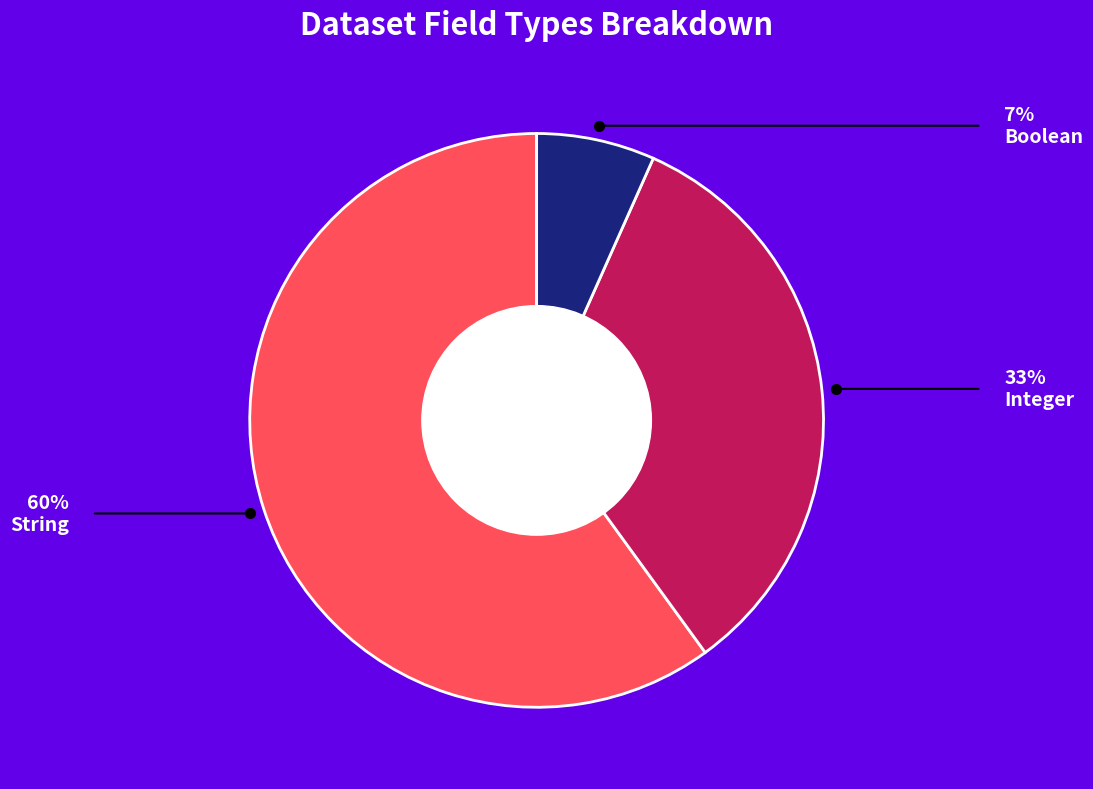

Is the sum of Boolean and String greater than half?

Yes